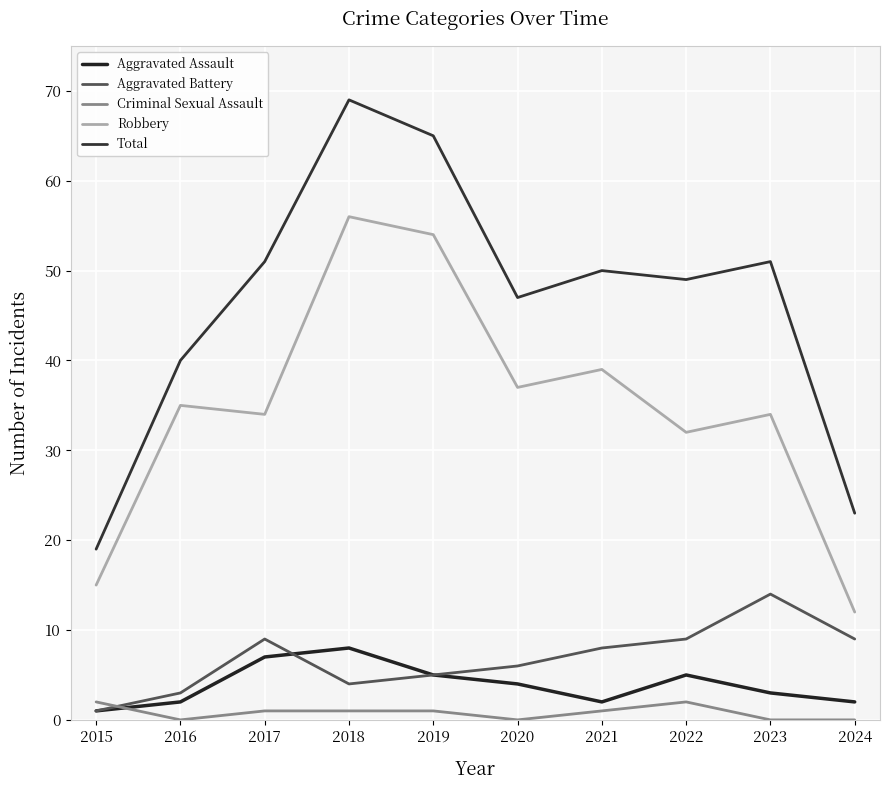

Where do Aggravated Assault and Criminal Sexual Assault first cross each other?

2015 and 2016